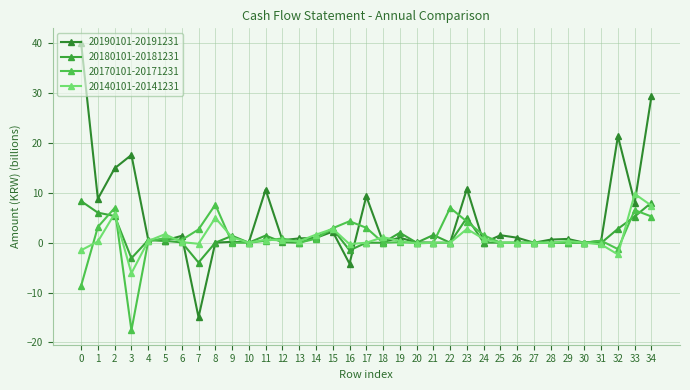

What is the total value across all series at 21?

1.5